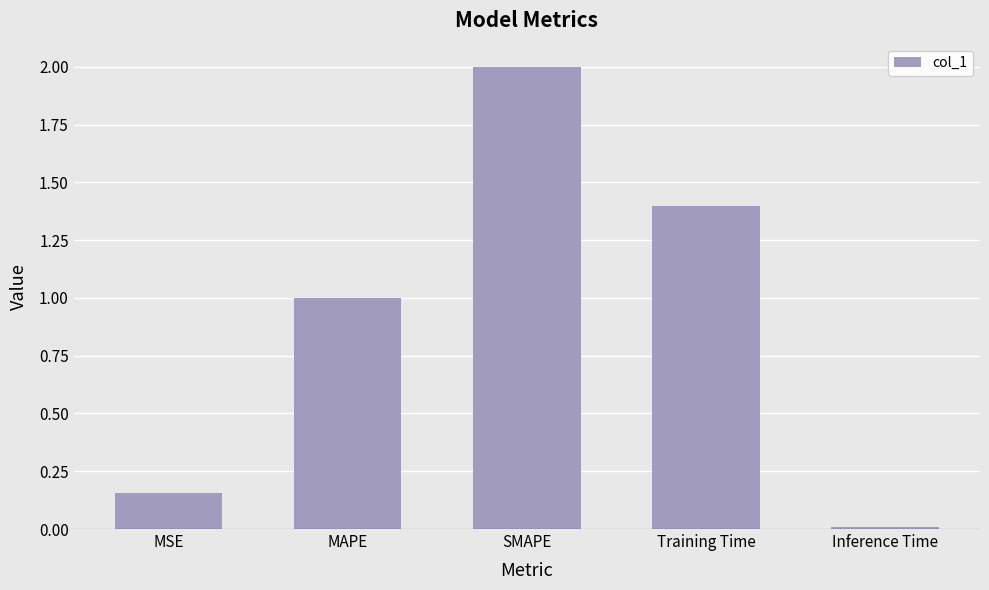

Rank the categories by value from highest to lowest.

SMAPE, Training Time, MAPE, MSE, Inference Time